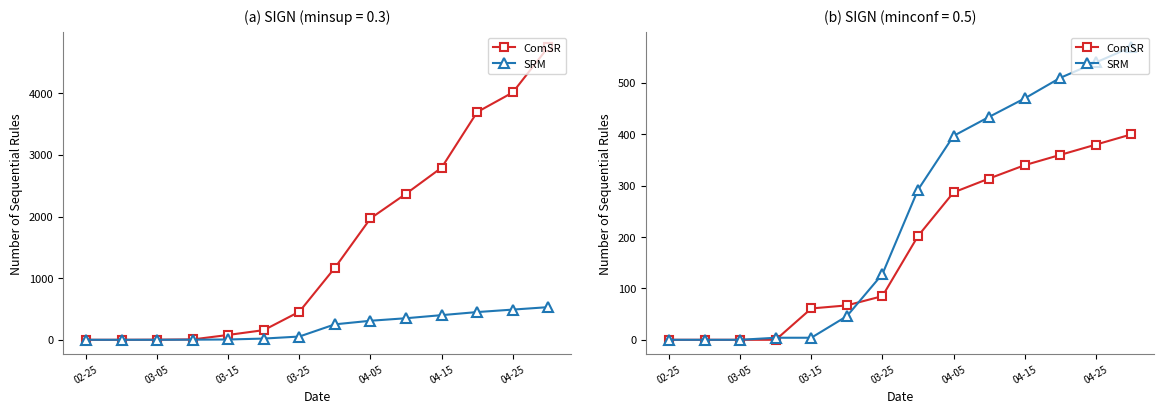

Which series ends up on top after the final intersection of SRM and ComSR?

SRM